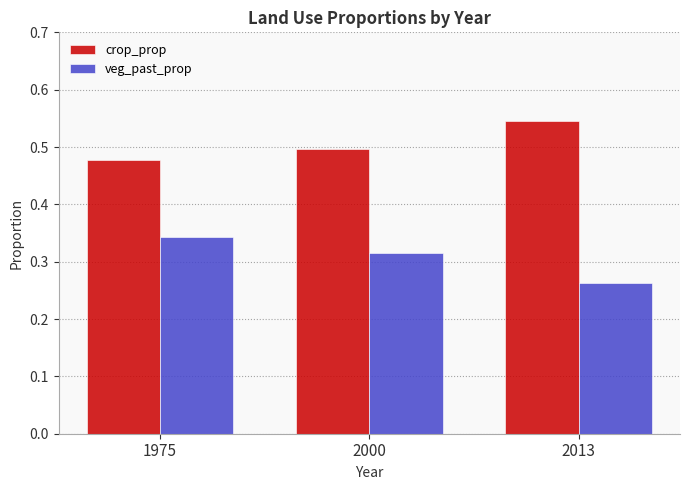

Is the value of veg_past_prop at 2000 greater than the value of crop_prop at 2000?

No